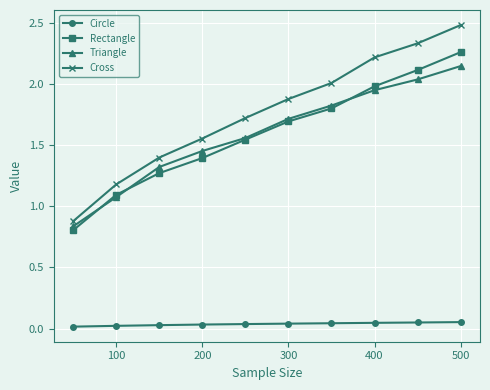

Which series has the largest total across all categories?

Cross